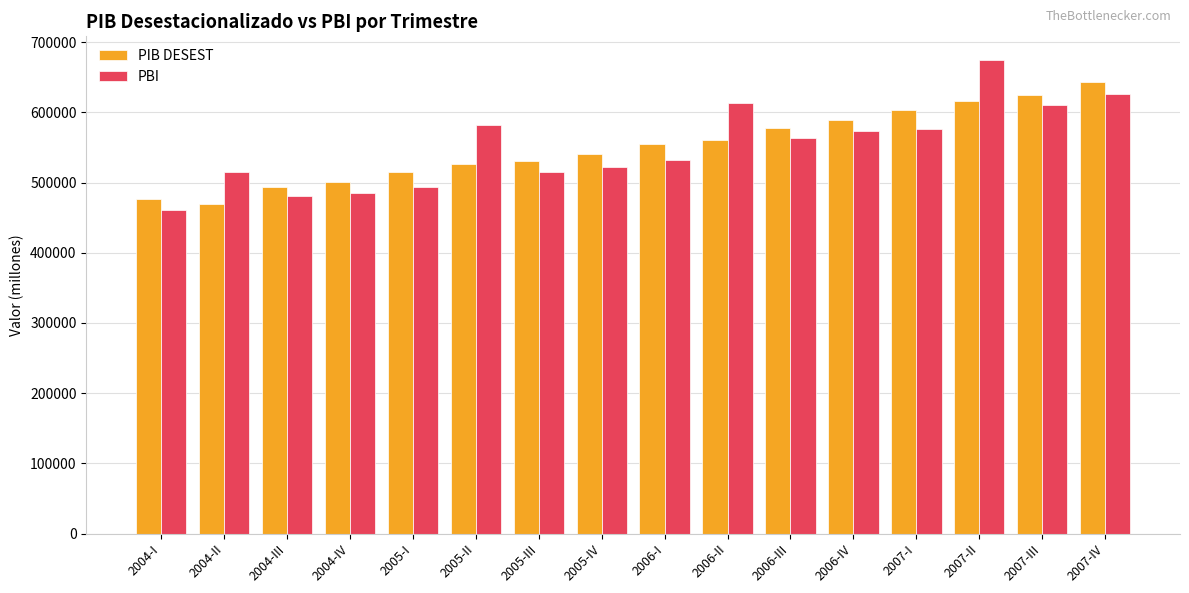

At 2005-III, list the series in order from largest to smallest.

PIB DESEST, PBI